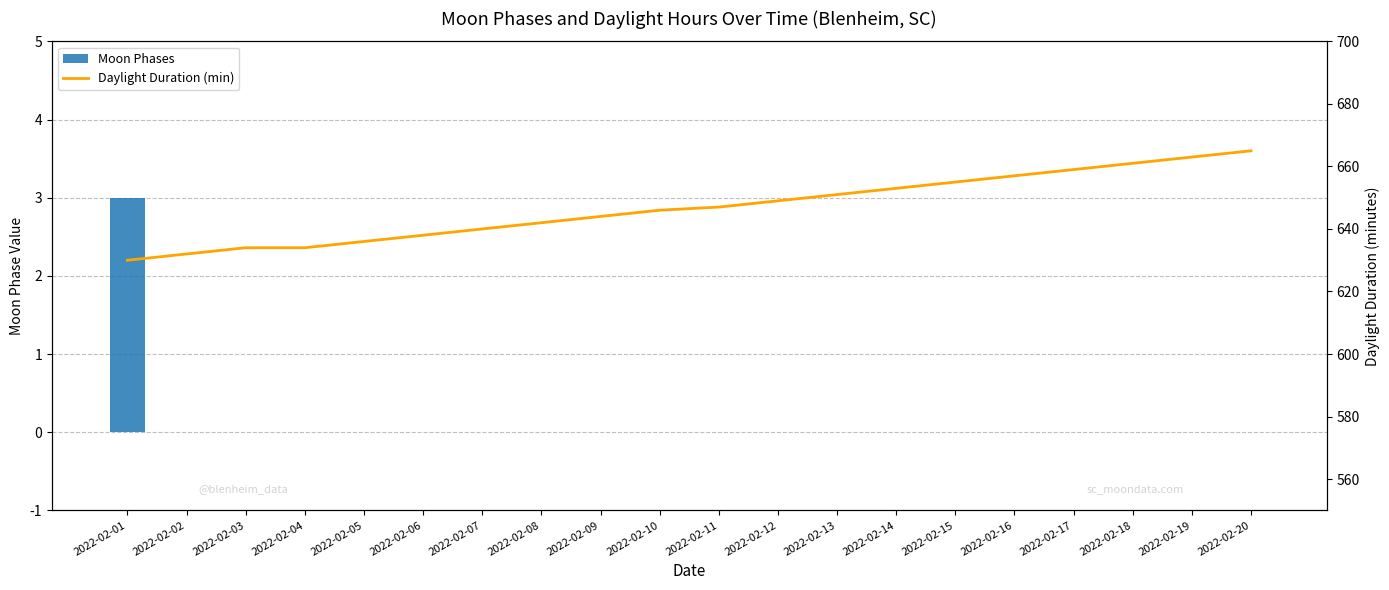

Reading left to right, list all the values displayed in this chart.

Moon Phases: 2022-02-01=3	2022-02-02=0	2022-02-03=0	2022-02-04=0	2022-02-05=0	2022-02-06=0	2022-02-07=0	2022-02-08=0	2022-02-09=0	2022-02-10=0	2022-02-11=0	2022-02-12=0	2022-02-13=0	2022-02-14=0	2022-02-15=0	2022-02-16=0	2022-02-17=0	2022-02-18=0	2022-02-19=0	2022-02-20=0
Daylight Duration (min): 2022-02-01=630	2022-02-02=632	2022-02-03=634	2022-02-04=634	2022-02-05=636	2022-02-06=638	2022-02-07=640	2022-02-08=642	2022-02-09=644	2022-02-10=646	2022-02-11=647	2022-02-12=649	2022-02-13=651	2022-02-14=653	2022-02-15=655	2022-02-16=657	2022-02-17=659	2022-02-18=661	2022-02-19=663	2022-02-20=665